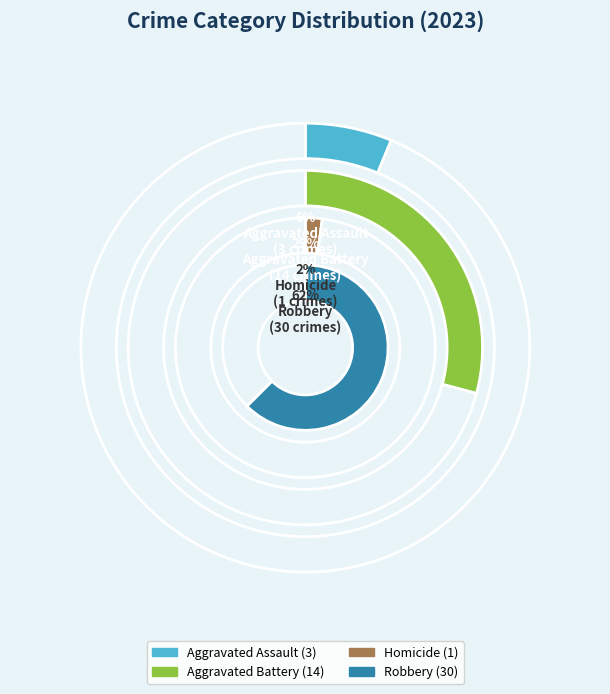

True or false: Criminal Sexual Assault accounts for 11% of the total.

False